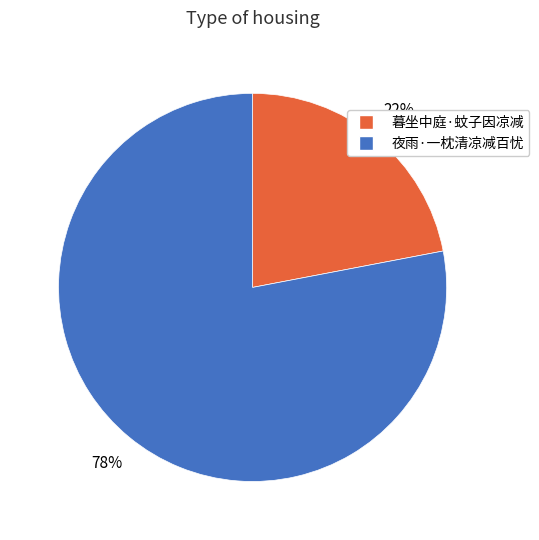

What percentage is the 暮坐中庭·蚊子因凉减 slice, to the nearest percent?

22%